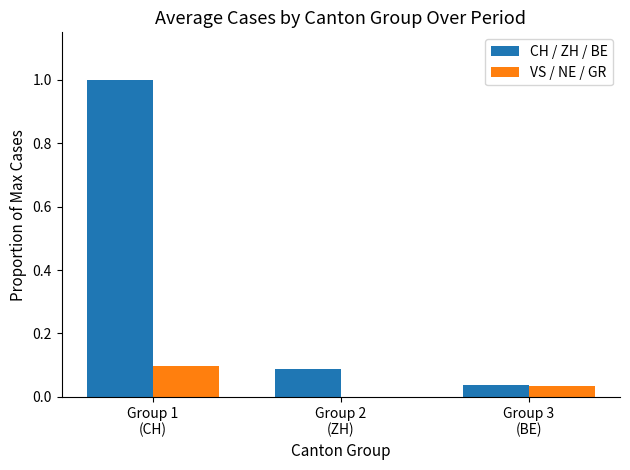

What is the maximum value for CH / ZH / BE?

1.0